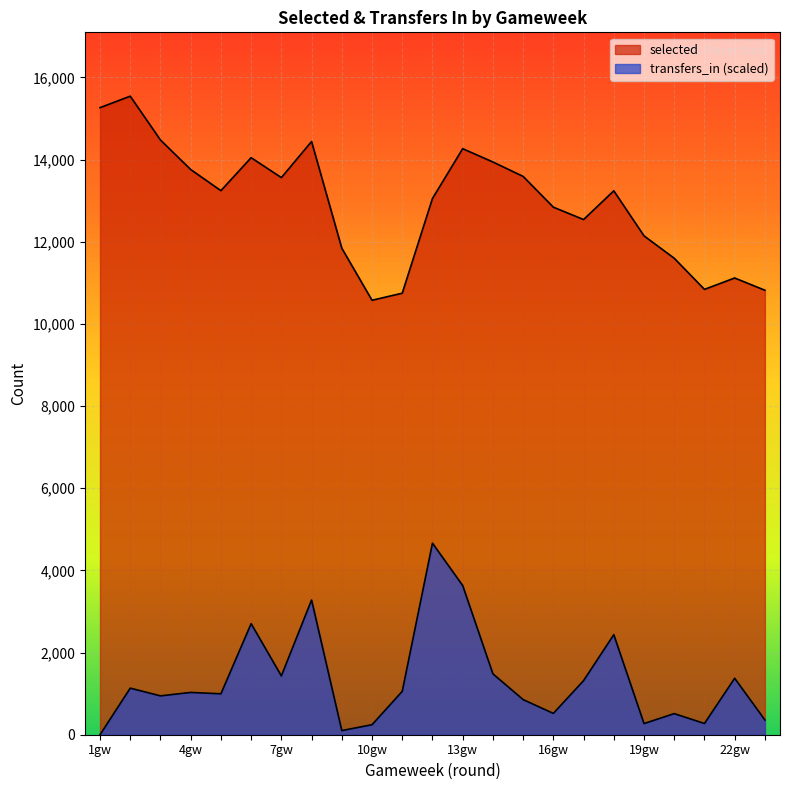

Between 4gw and 22gw, which series saw the biggest shift?

selected